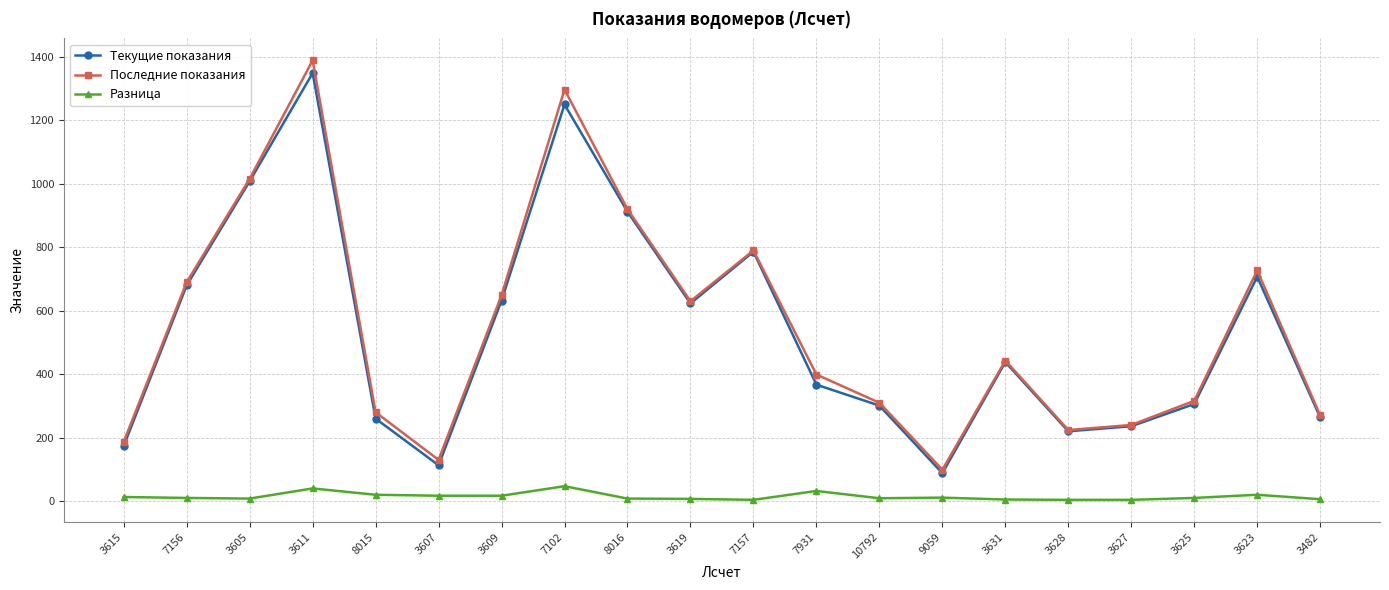

True or false: Разница and Текущие показания intersect in this chart.

False